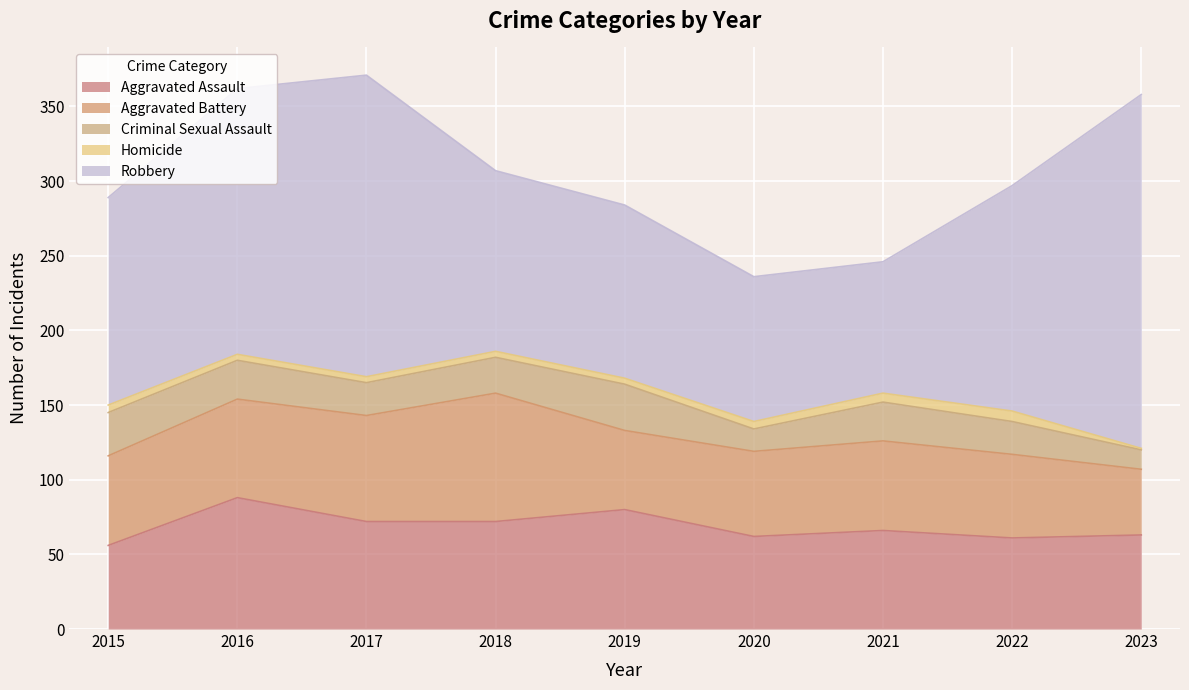

Reading left to right, extract all data points from this chart.

Aggravated Assault: 2015=56	2016=88	2017=72	2018=72	2019=80	2020=62	2021=66	2022=61	2023=63
Aggravated Battery: 2015=60	2016=66	2017=71	2018=86	2019=53	2020=57	2021=60	2022=56	2023=44
Criminal Sexual Assault: 2015=29	2016=26	2017=22	2018=24	2019=31	2020=15	2021=26	2022=22	2023=13
Homicide: 2015=5	2016=4	2017=4	2018=4	2019=4	2020=5	2021=6	2022=7	2023=1
Robbery: 2015=139	2016=178	2017=202	2018=121	2019=116	2020=97	2021=88	2022=151	2023=237